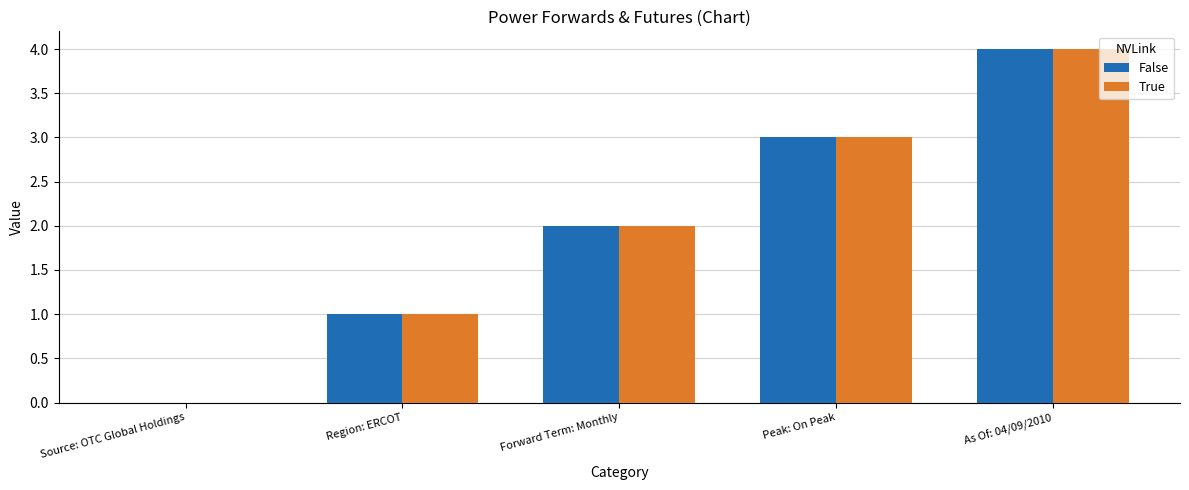

Is it true that True equals 0 at Source: OTC Global Holdings?

True